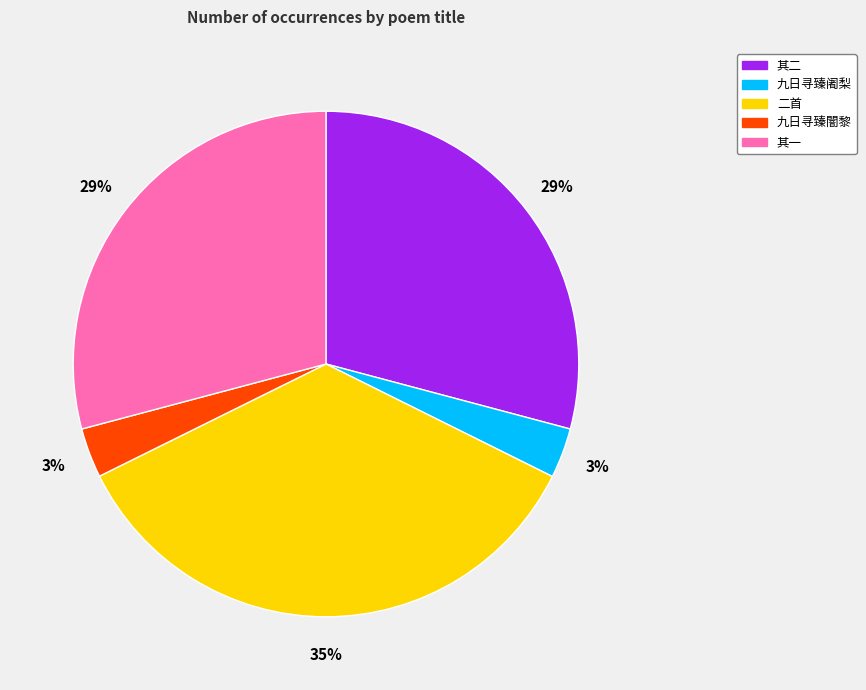

To the nearest percent, what is the average slice percentage?

20%